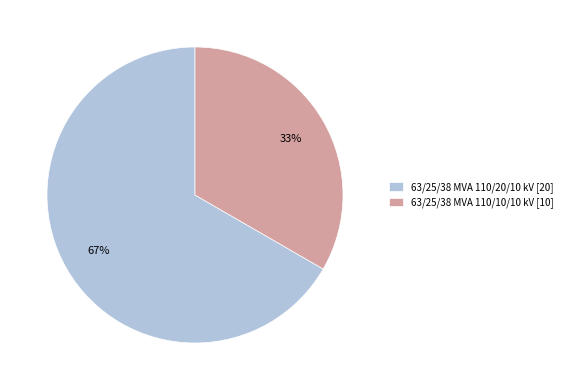

To the nearest percent, what is the average slice percentage?

50%